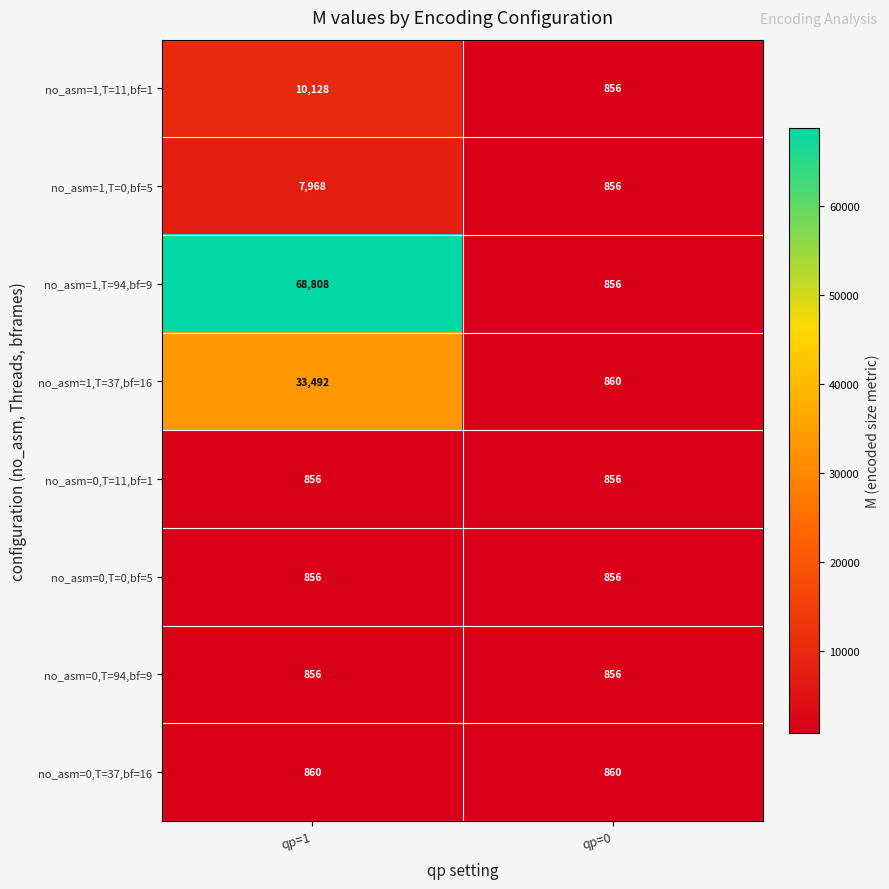

Which series has the largest total across all categories?

no_asm=1,T=94,bf=9